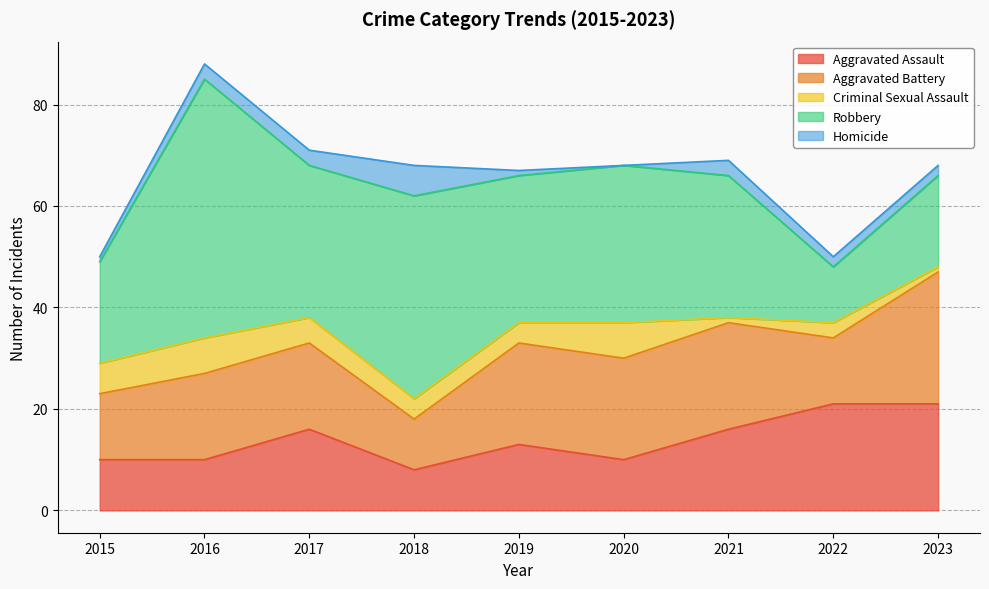

Reading left to right, what are all the values shown in this chart?

Aggravated Assault: 2015=10	2016=10	2017=16	2018=8	2019=13	2020=10	2021=16	2022=21	2023=21
Aggravated Battery: 2015=13	2016=17	2017=17	2018=10	2019=20	2020=20	2021=21	2022=13	2023=26
Criminal Sexual Assault: 2015=6	2016=7	2017=5	2018=4	2019=4	2020=7	2021=1	2022=3	2023=1
Robbery: 2015=20	2016=51	2017=30	2018=40	2019=29	2020=31	2021=28	2022=11	2023=18
Homicide: 2015=1	2016=3	2017=3	2018=6	2019=1	2020=0	2021=3	2022=2	2023=2